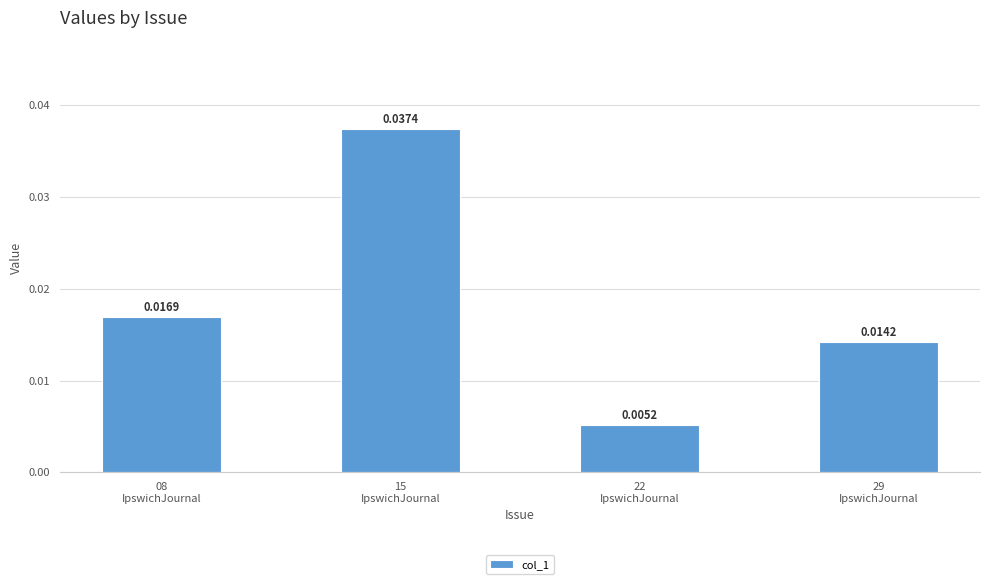

What is the label of the 4th bar from the left?

29
IpswichJournal